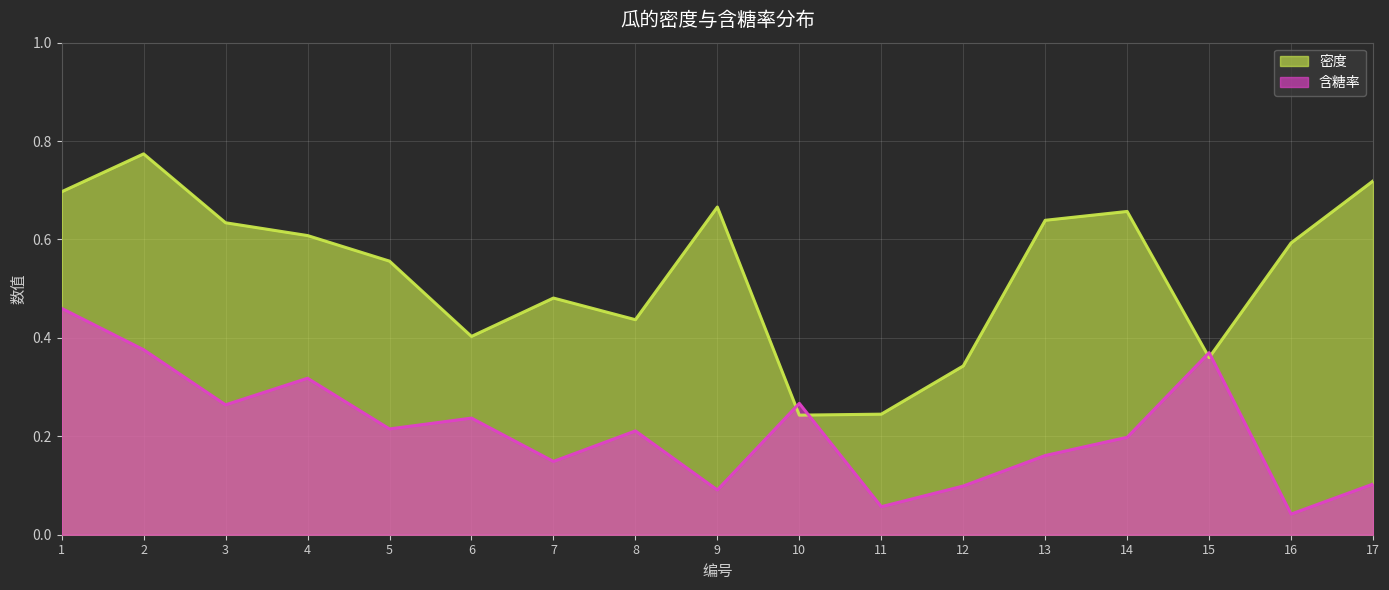

What is the total value across all series at 4?

0.9